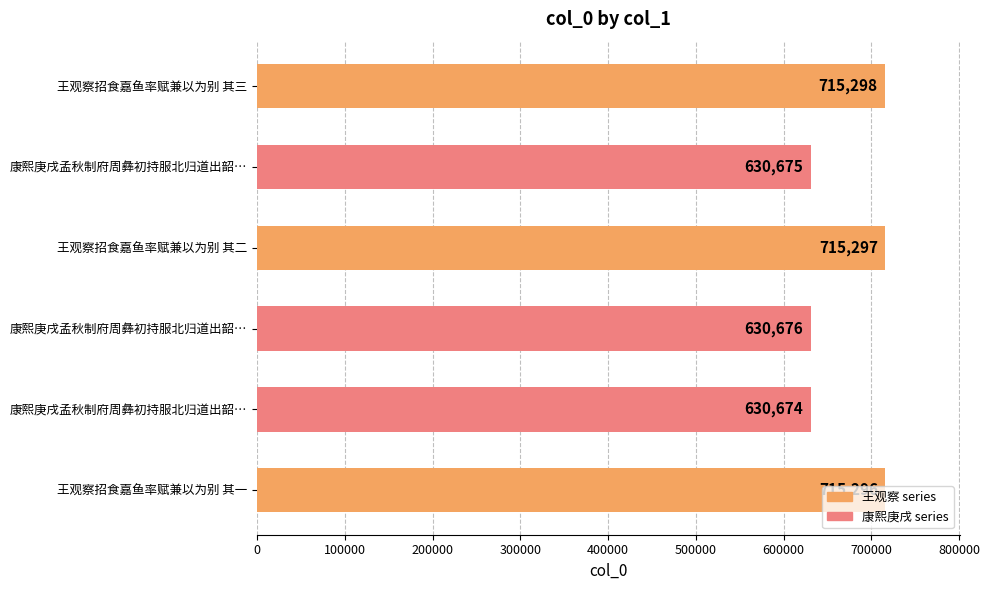

Count the number of data series in this chart.

1